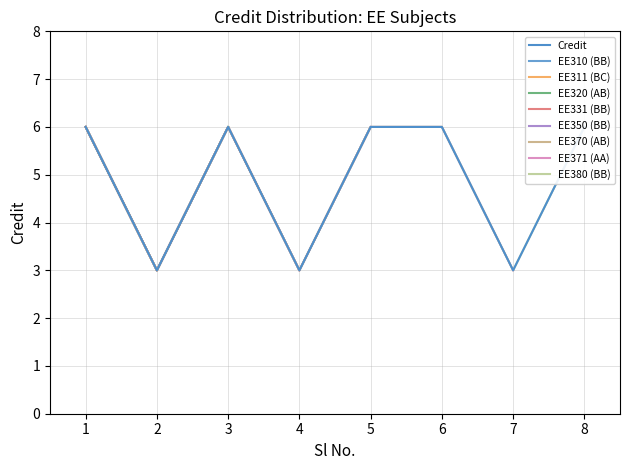

What is the maximum value shown in the chart?

6